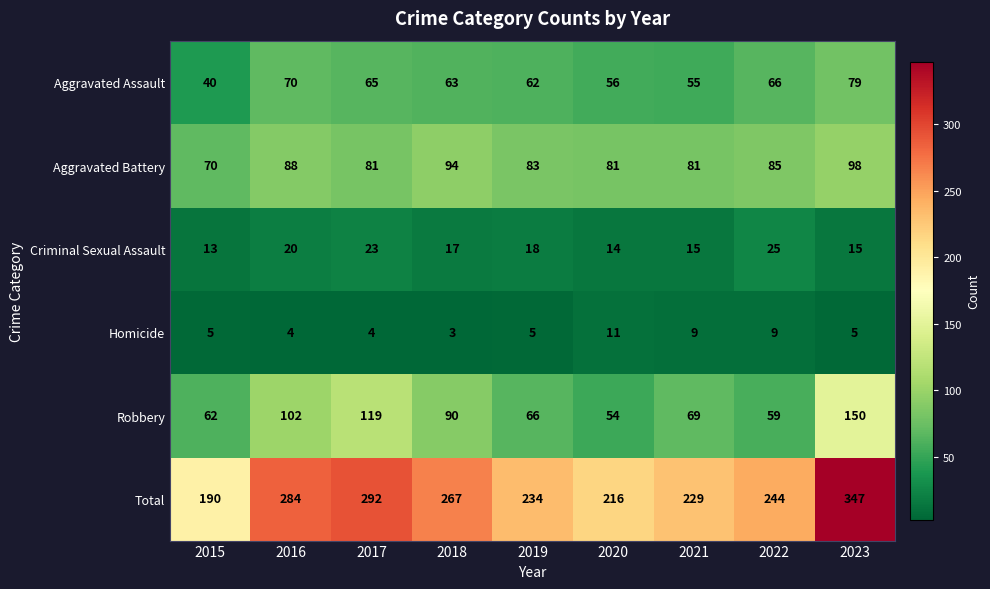

The value of Criminal Sexual Assault at 2023 is 15. True or false?

True